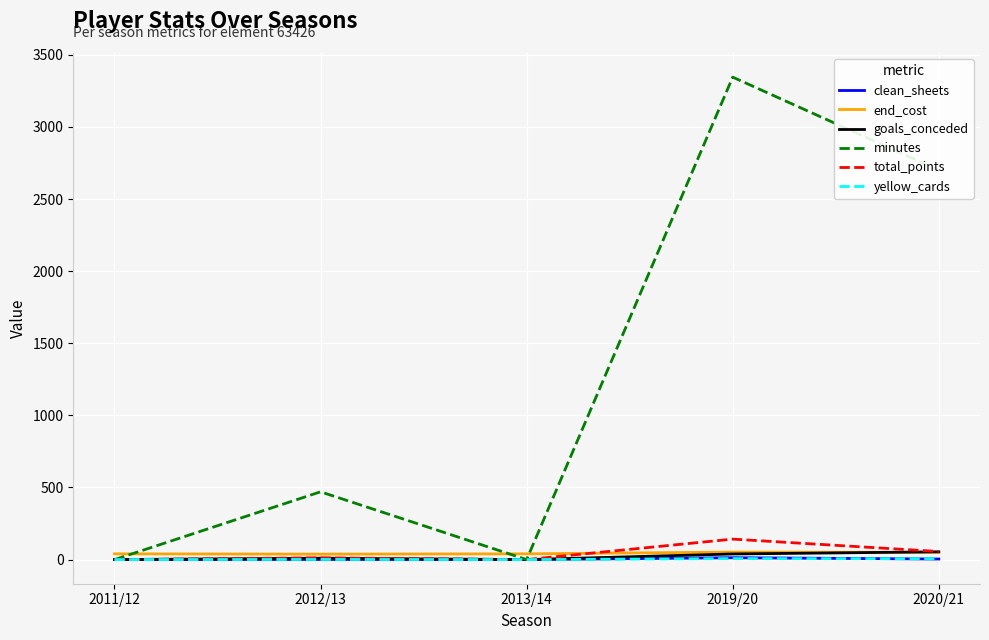

What are all the series names shown in the legend?

clean_sheets, end_cost, goals_conceded, minutes, total_points, yellow_cards